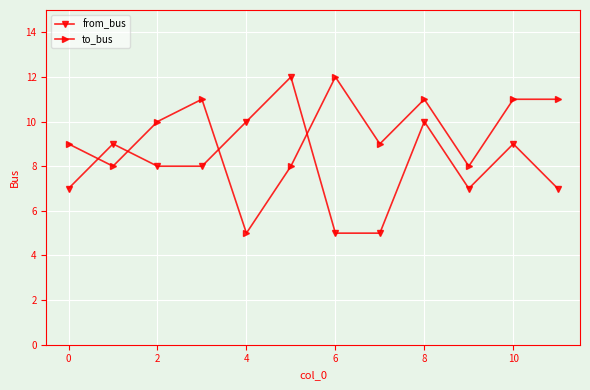

Reading left to right, transcribe all the data shown in this chart.

from_bus: 7	9	8	8	10	12	5	5	10	7	9	7
to_bus: 9	8	10	11	5	8	12	9	11	8	11	11